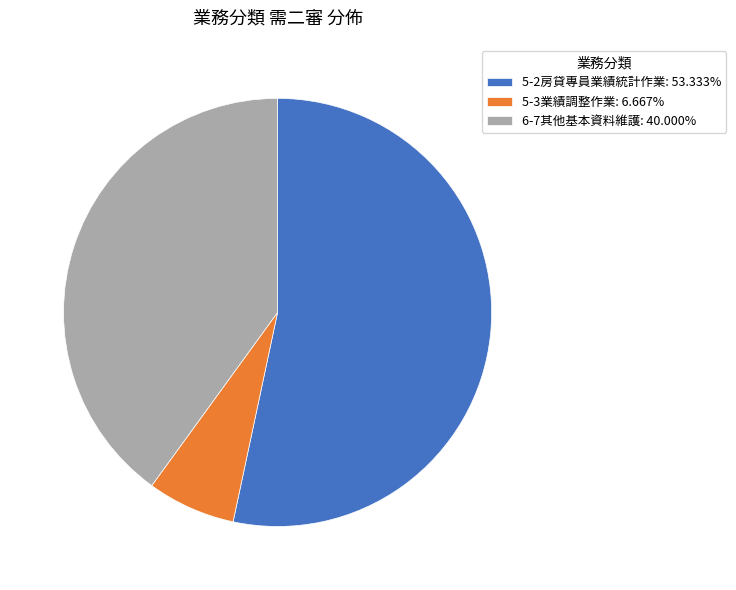

Which category has the smallest portion of the pie?

5-3業績調整作業